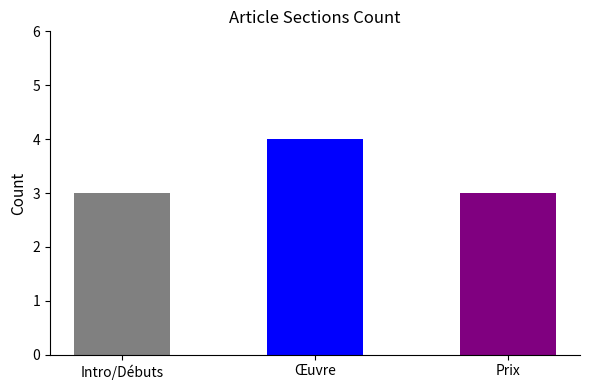

Are the bars grouped side by side (vs. stacked)?

No